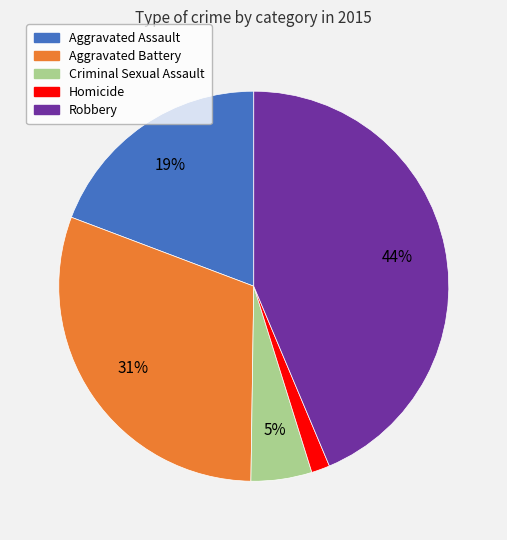

How many segments does this pie chart have?

5